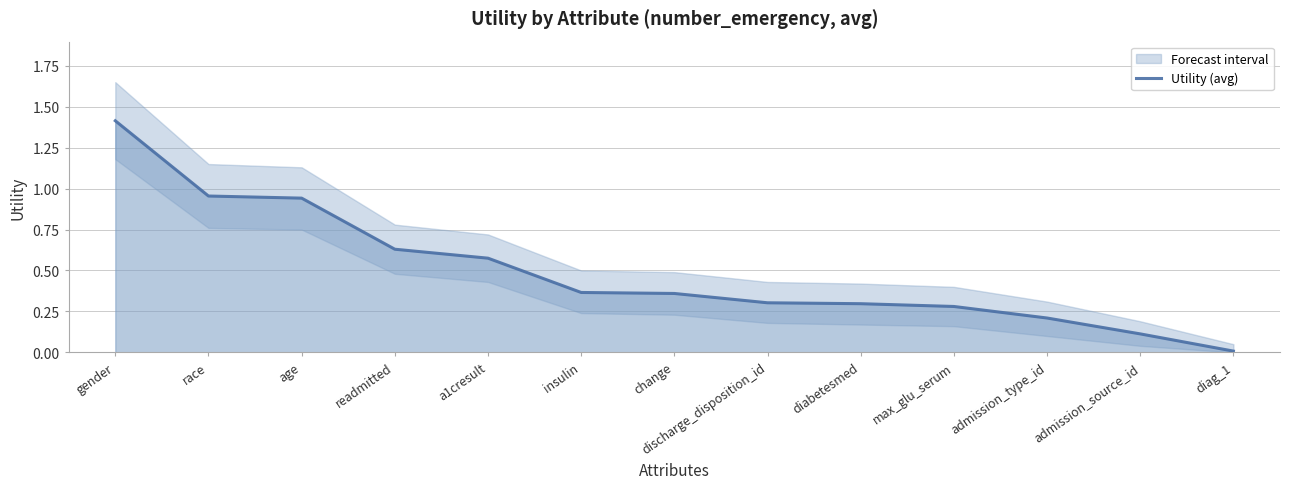

Is it true that the value at diabetesmed is 0.3?

True